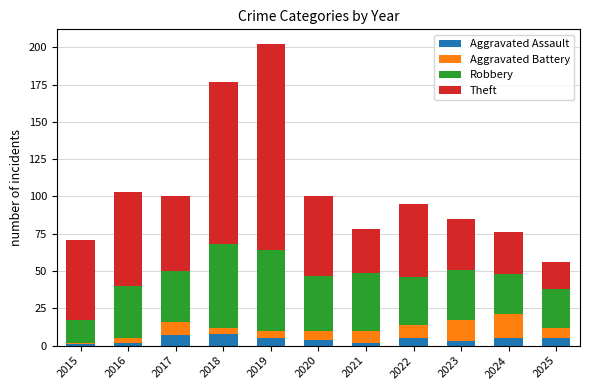

Is it true that Aggravated Assault equals 2 at 2016?

True